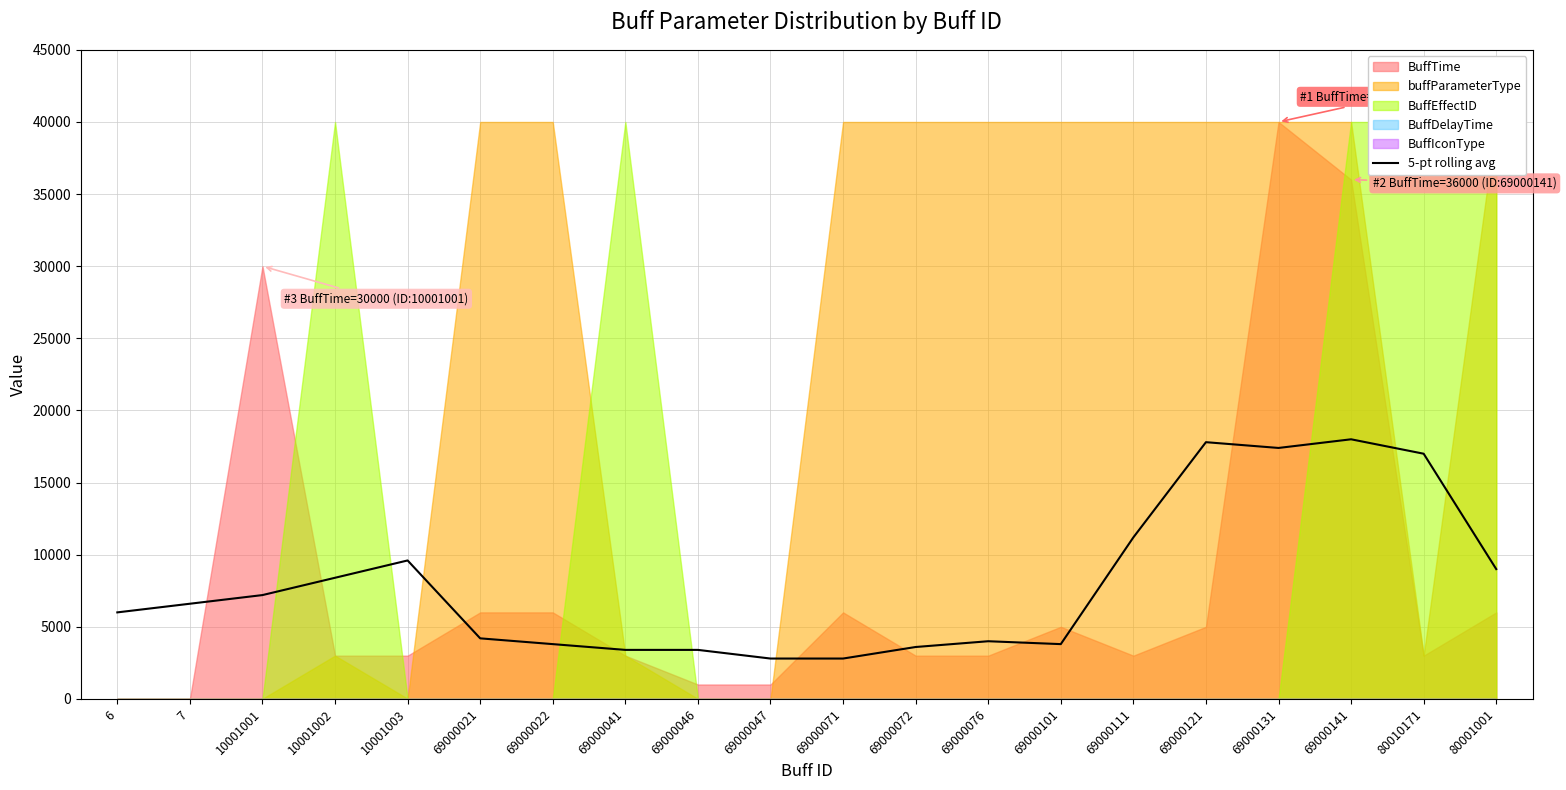

Read the value at 6, to the nearest 100.

6000